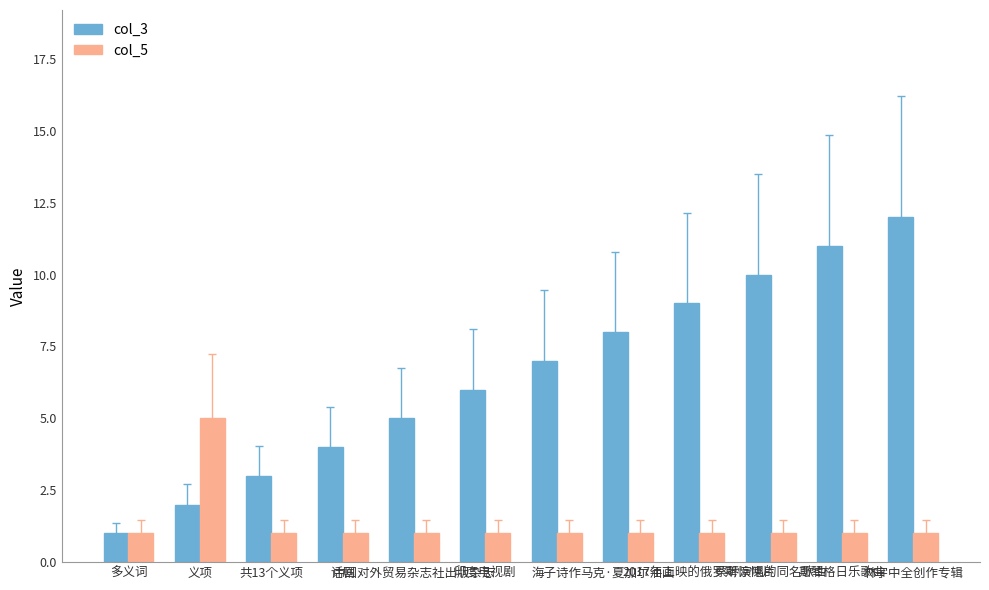

What is the sum of the col_5 values at 斯琴格日乐歌曲 and 马克·夏加尔油画?

2